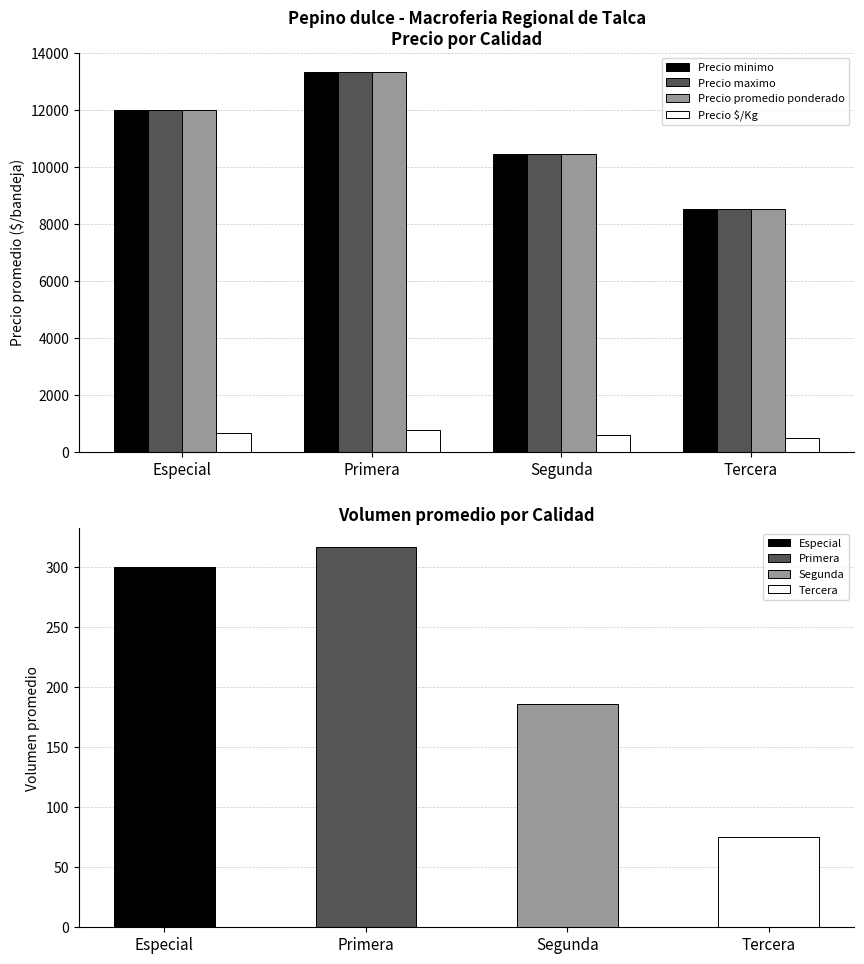

Are the bars horizontal?

No